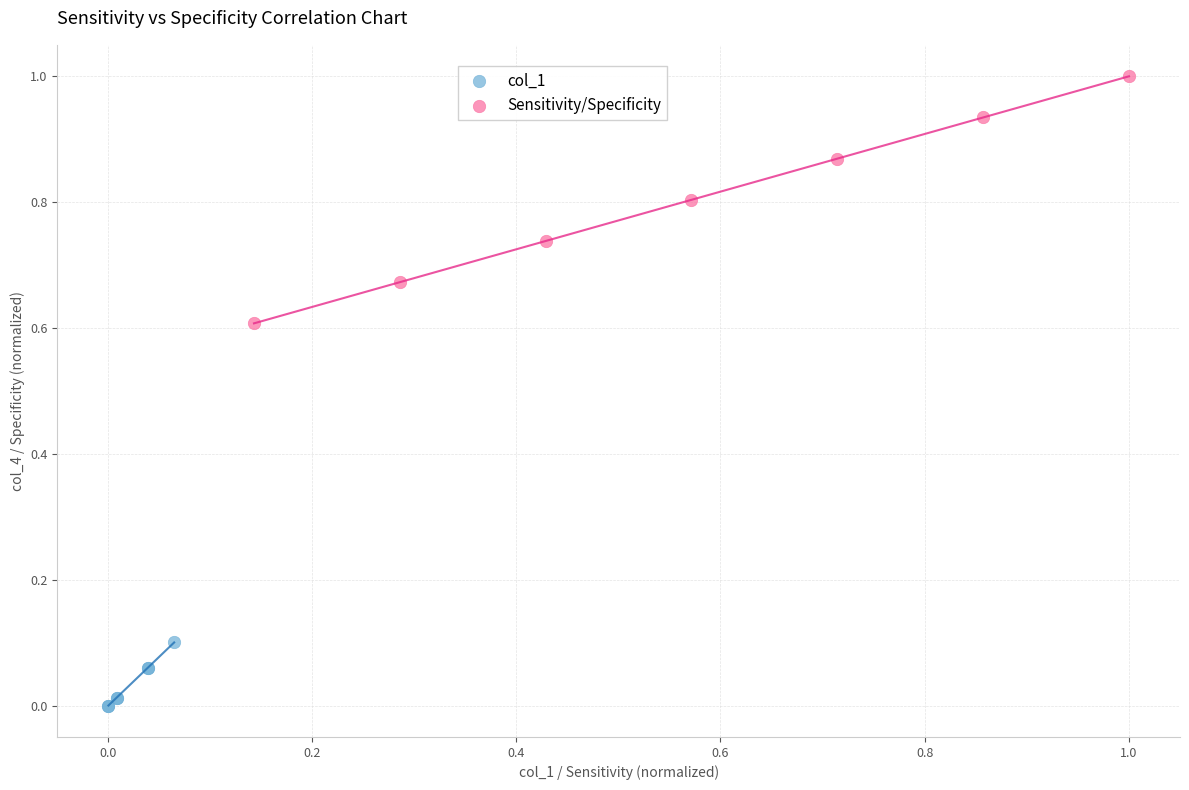

Which series contains the lowest Y value?

col_1